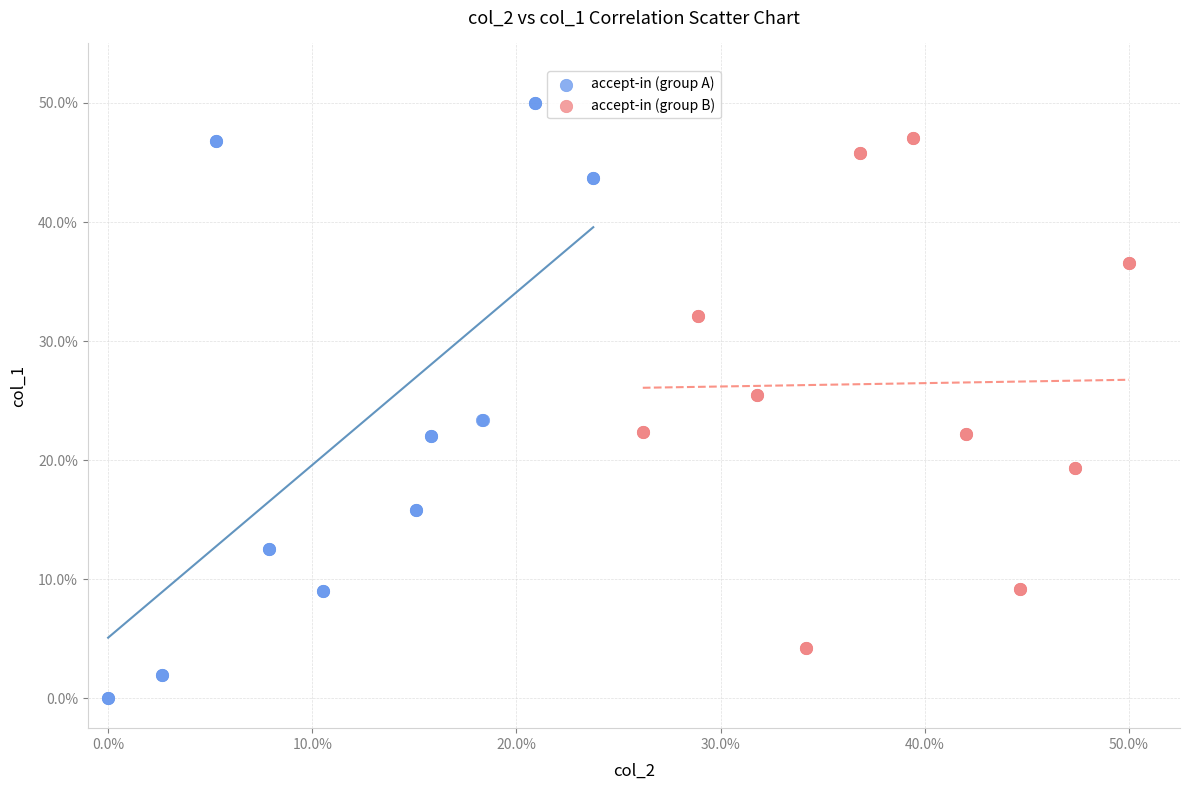

What are all the series names shown in the legend?

accept-in (group A), accept-in (group B)